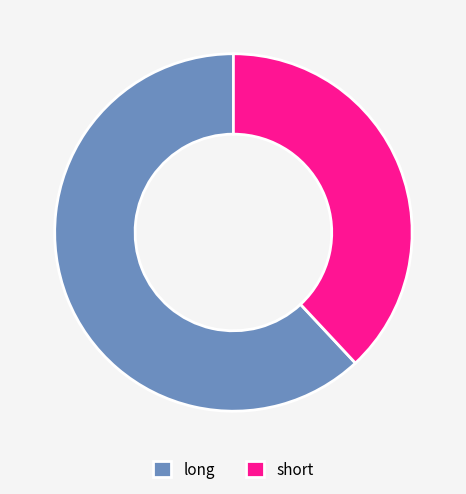

Approximately how many times larger is the value at long compared to short?

1.6